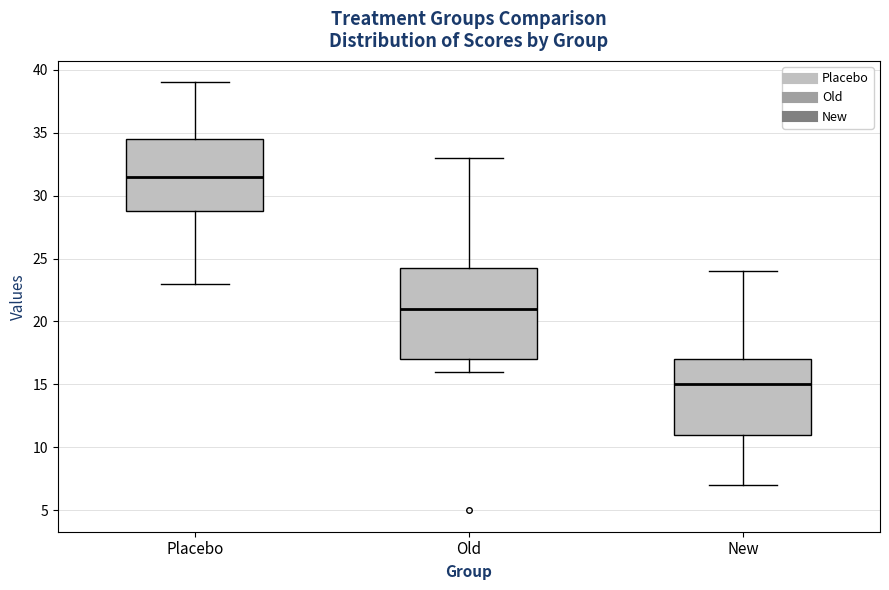

Reading left to right, read every box against the y-axis: the position of its median line, the range the box covers, and the ends of its whiskers. The values are not printed on the chart, so give them approximately, as read against the axis.

Placebo: median 31.5, box 29.0 to 34.5, whiskers 23.0 to 39.0
Old: median 21.0, box 17.0 to 24.5, whiskers 16.0 to 33.0
New: median 15.0, box 11.0 to 17.0, whiskers 7.0 to 24.0